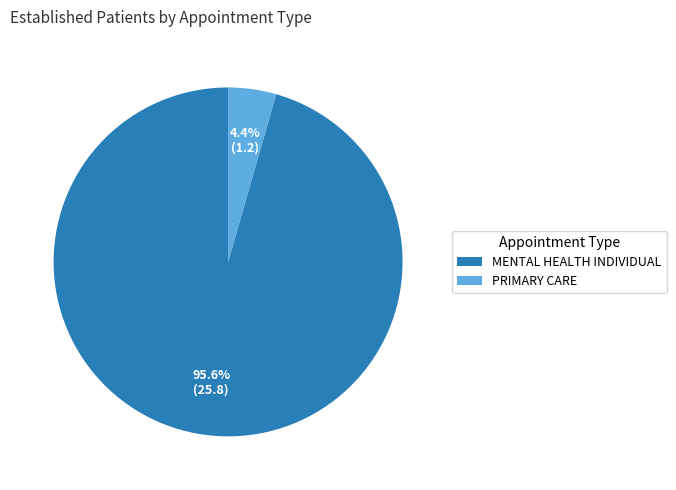

Which has a higher value, PRIMARY CARE or MENTAL HEALTH INDIVIDUAL?

MENTAL HEALTH INDIVIDUAL